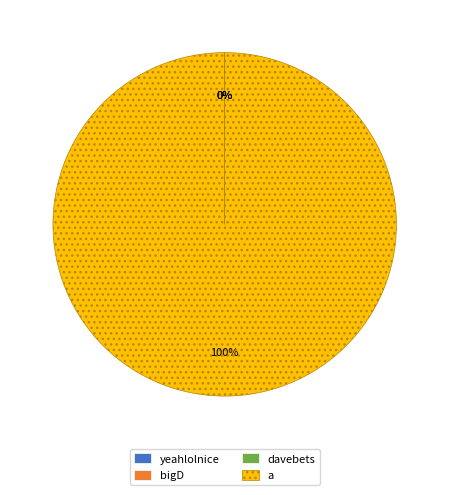

To the nearest percent, what is the difference between the largest and smallest slice percentages?

100%